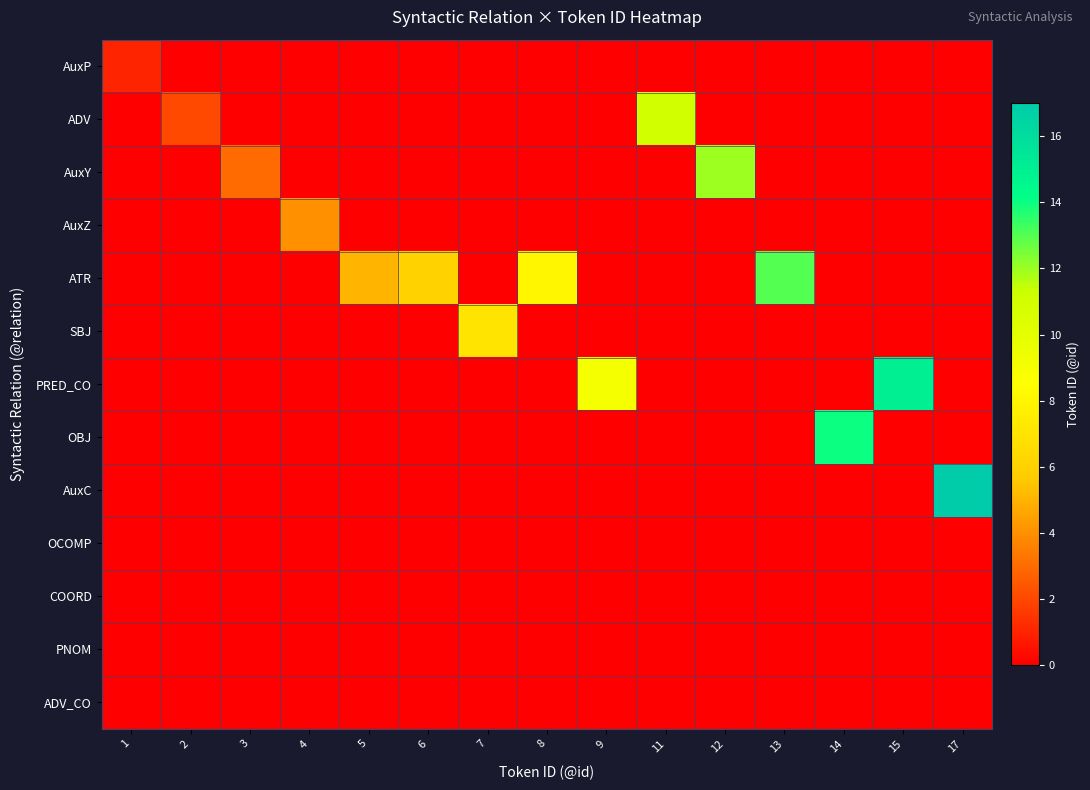

Reading right to left, extract all data points from this chart.

AuxP: 17=0	15=0	14=0	13=0	12=0	11=0	9=0	8=0	7=0	6=0	5=0	4=0	3=0	2=0	1=1
ADV: 17=0	15=0	14=0	13=0	12=0	11=11	9=0	8=0	7=0	6=0	5=0	4=0	3=0	2=2	1=0
AuxY: 17=0	15=0	14=0	13=0	12=12	11=0	9=0	8=0	7=0	6=0	5=0	4=0	3=3	2=0	1=0
AuxZ: 17=0	15=0	14=0	13=0	12=0	11=0	9=0	8=0	7=0	6=0	5=0	4=4	3=0	2=0	1=0
ATR: 17=0	15=0	14=0	13=13	12=0	11=0	9=0	8=8	7=0	6=6	5=5	4=0	3=0	2=0	1=0
SBJ: 17=0	15=0	14=0	13=0	12=0	11=0	9=0	8=0	7=7	6=0	5=0	4=0	3=0	2=0	1=0
PRED_CO: 17=0	15=15	14=0	13=0	12=0	11=0	9=9	8=0	7=0	6=0	5=0	4=0	3=0	2=0	1=0
OBJ: 17=0	15=0	14=14	13=0	12=0	11=0	9=0	8=0	7=0	6=0	5=0	4=0	3=0	2=0	1=0
AuxC: 17=17	15=0	14=0	13=0	12=0	11=0	9=0	8=0	7=0	6=0	5=0	4=0	3=0	2=0	1=0
OCOMP: 17=0	15=0	14=0	13=0	12=0	11=0	9=0	8=0	7=0	6=0	5=0	4=0	3=0	2=0	1=0
COORD: 17=0	15=0	14=0	13=0	12=0	11=0	9=0	8=0	7=0	6=0	5=0	4=0	3=0	2=0	1=0
PNOM: 17=0	15=0	14=0	13=0	12=0	11=0	9=0	8=0	7=0	6=0	5=0	4=0	3=0	2=0	1=0
ADV_CO: 17=0	15=0	14=0	13=0	12=0	11=0	9=0	8=0	7=0	6=0	5=0	4=0	3=0	2=0	1=0